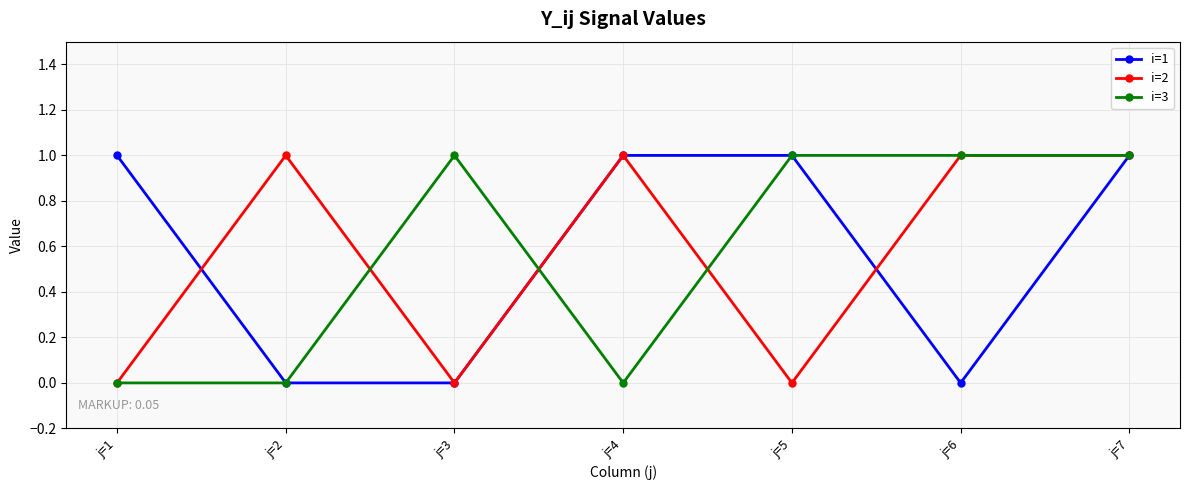

Which series changed the most between j=1 and j=4?

i=2